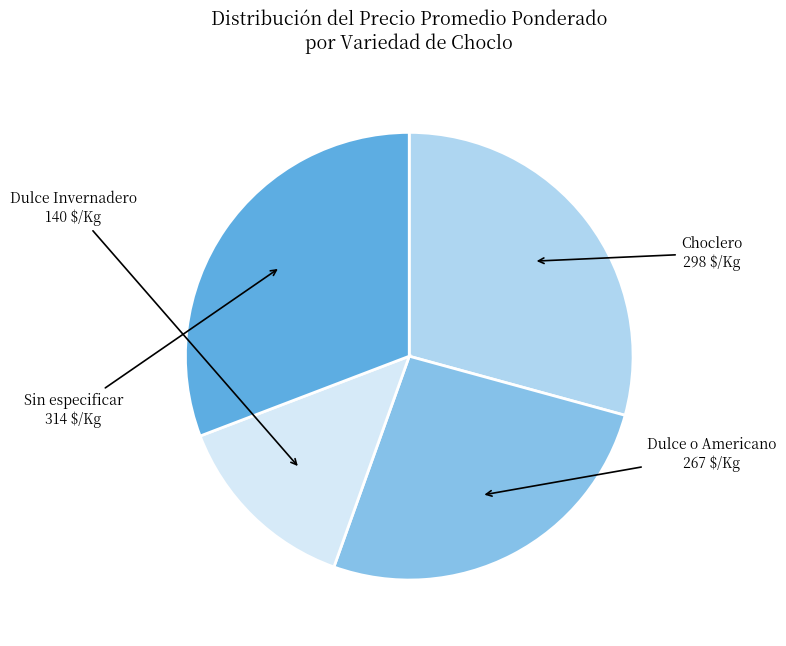

Rank the categories by value from lowest to highest.

Dulce Invernadero, Dulce o Americano, Choclero, Sin especificar